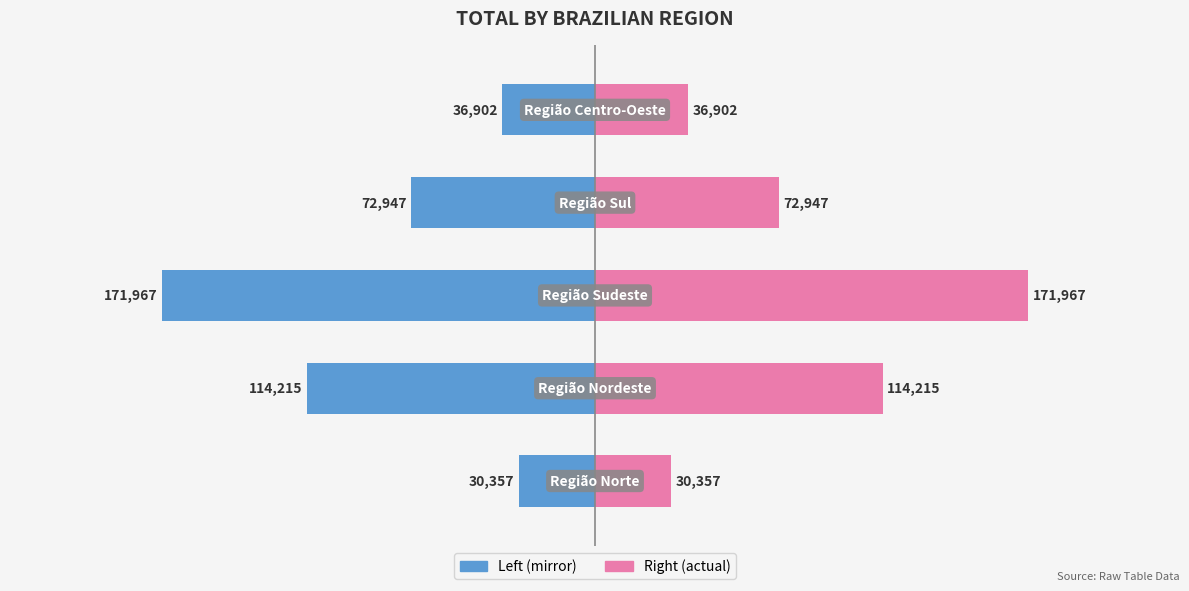

What is the value of the Total (left) bar at the 1st from the left?

-30357